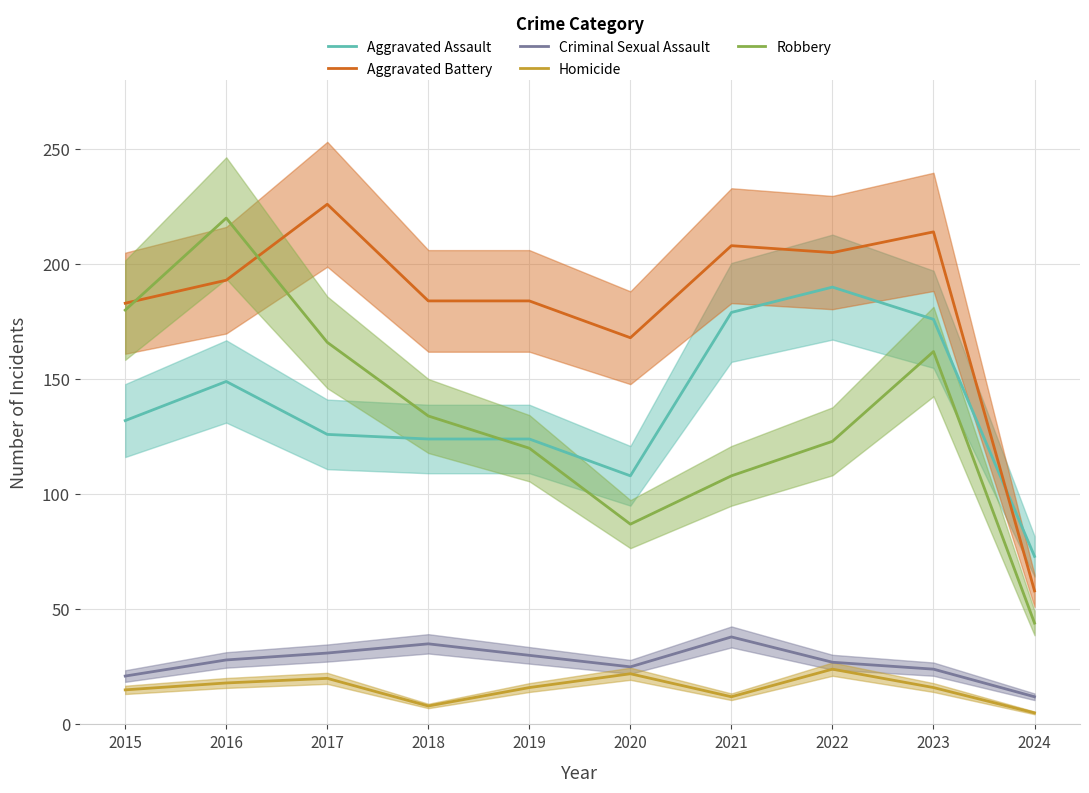

True or false: Aggravated Assault has a value of 73 at 2024.

True